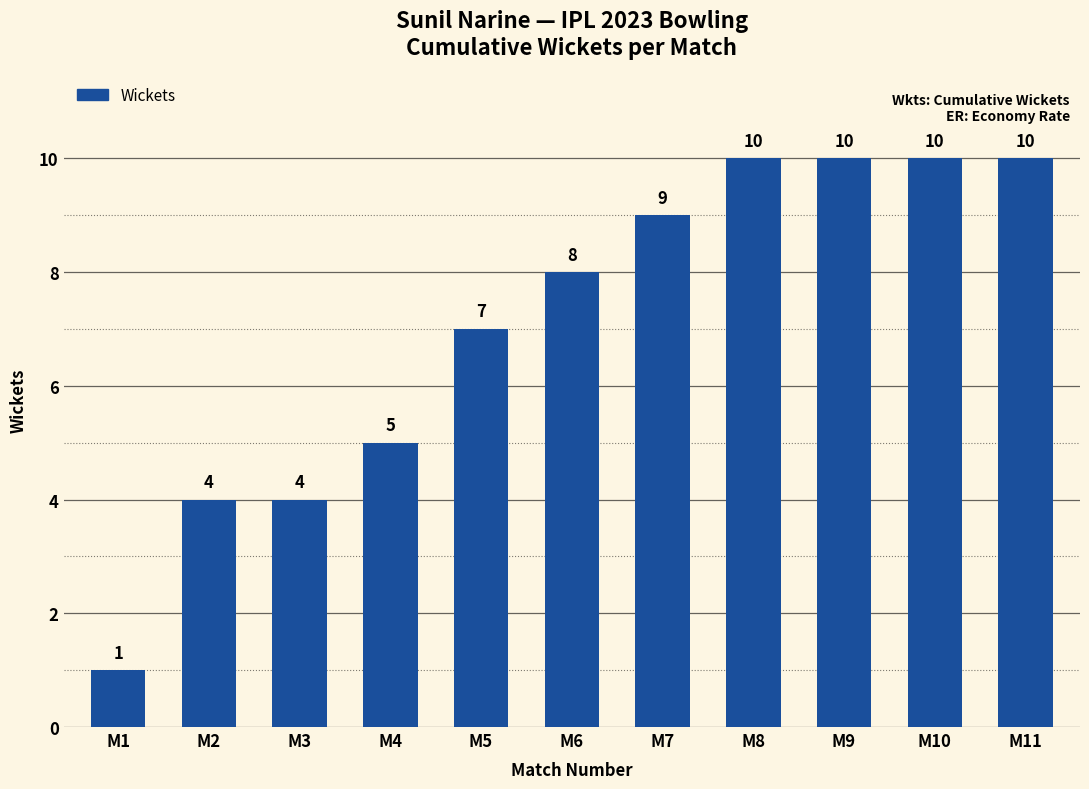

What is the value of the 1st bar from the left?

1